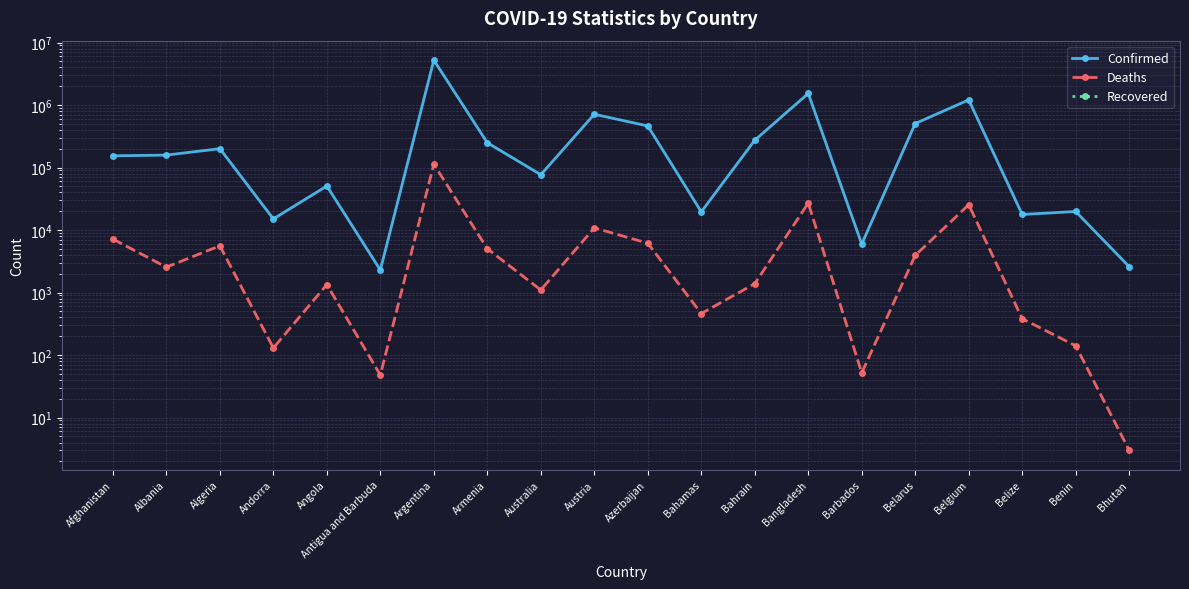

At how many categories does at least one series exceed 2765121?

1